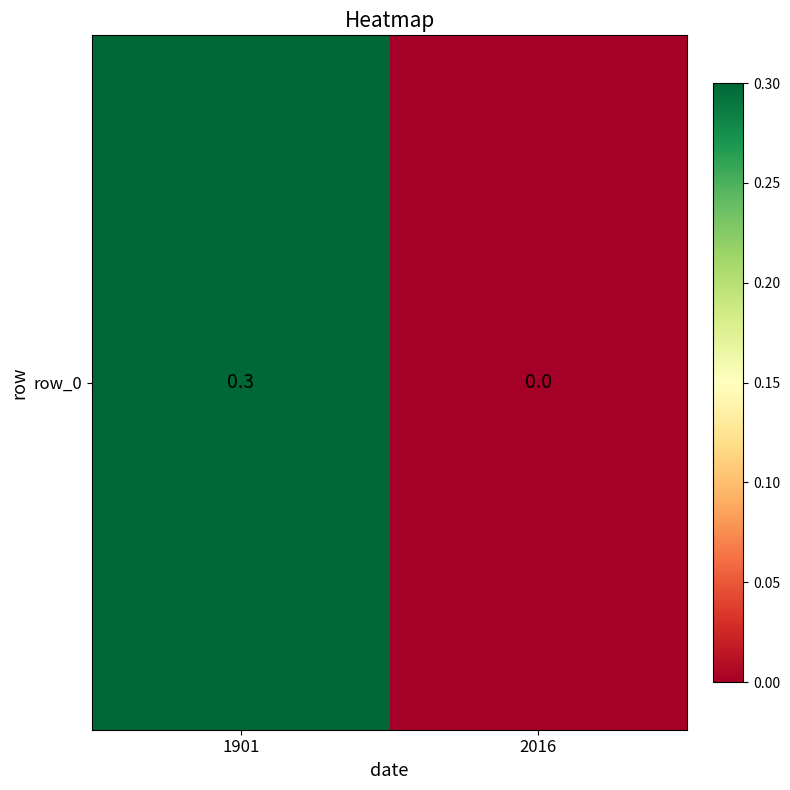

Where is the data nearest to the value 0?

2016